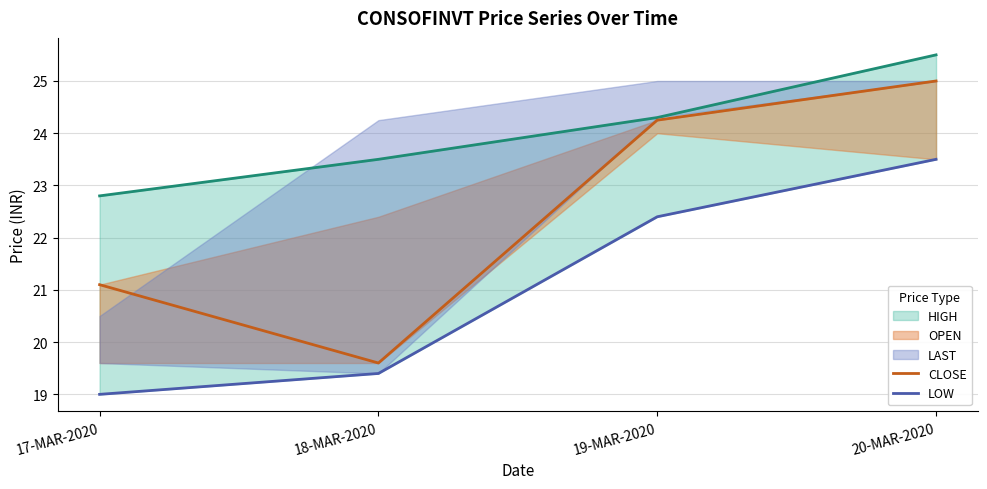

Which series has the largest total across all categories?

HIGH